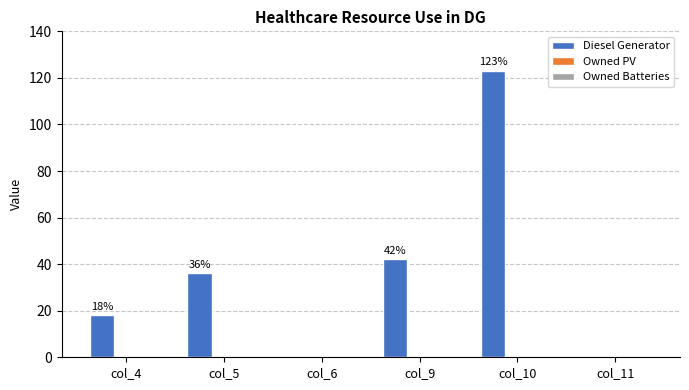

The chart shows a value of 10 at col_4. True or false?

False